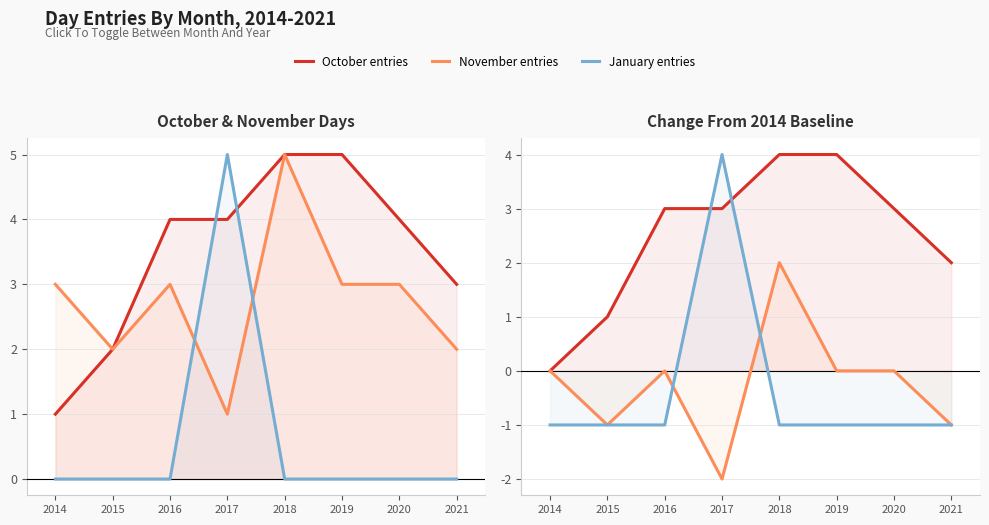

Which series has the largest range (max minus min)?

January entries